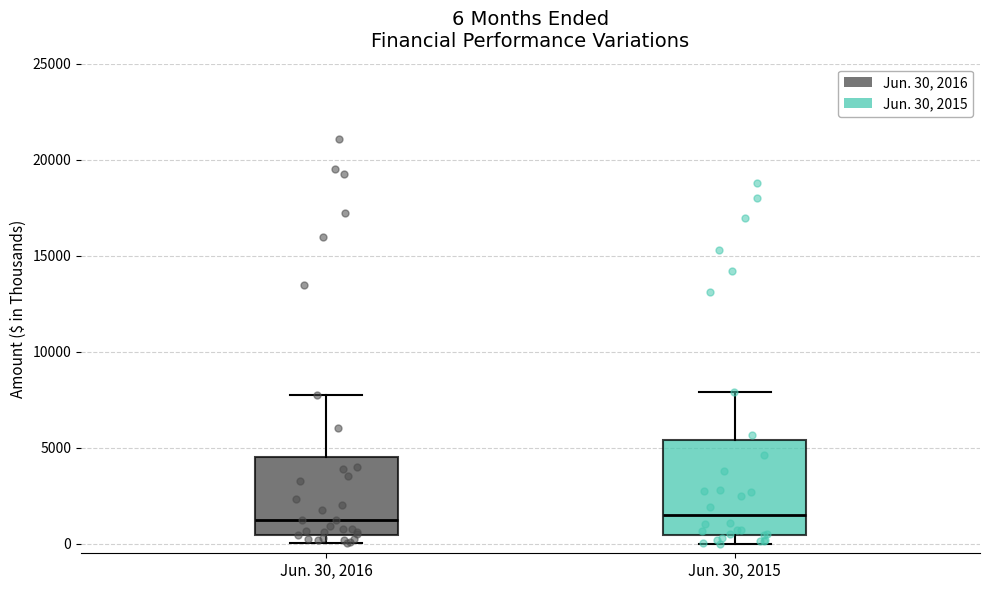

Comparing the boxes themselves (not the whiskers), which one is the tallest?

Jun. 30, 2015